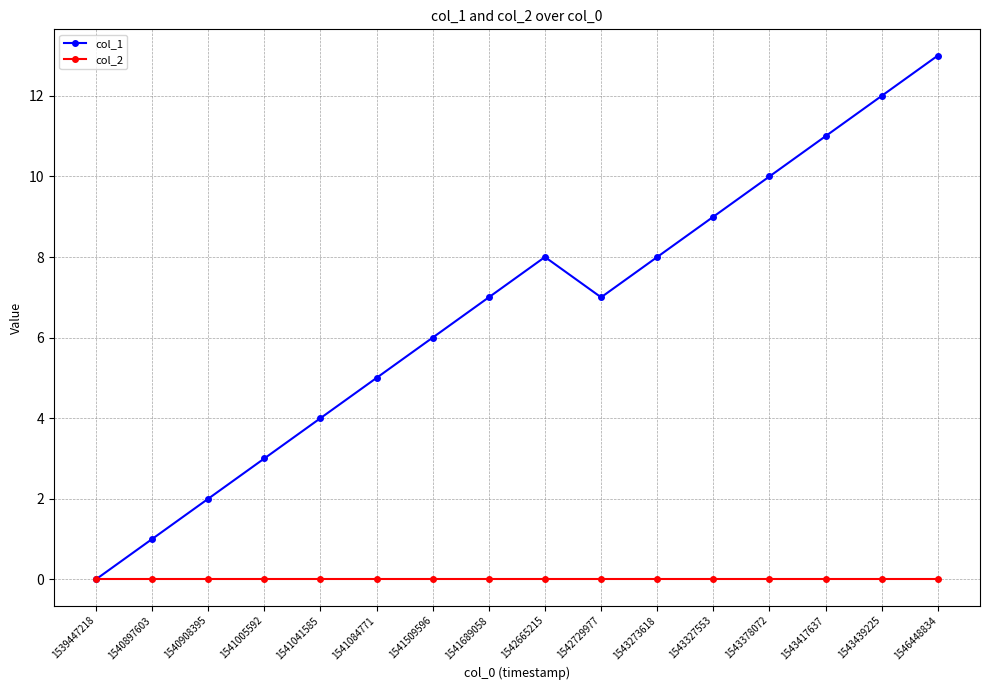

How many positive values does the col_1 series have?

15